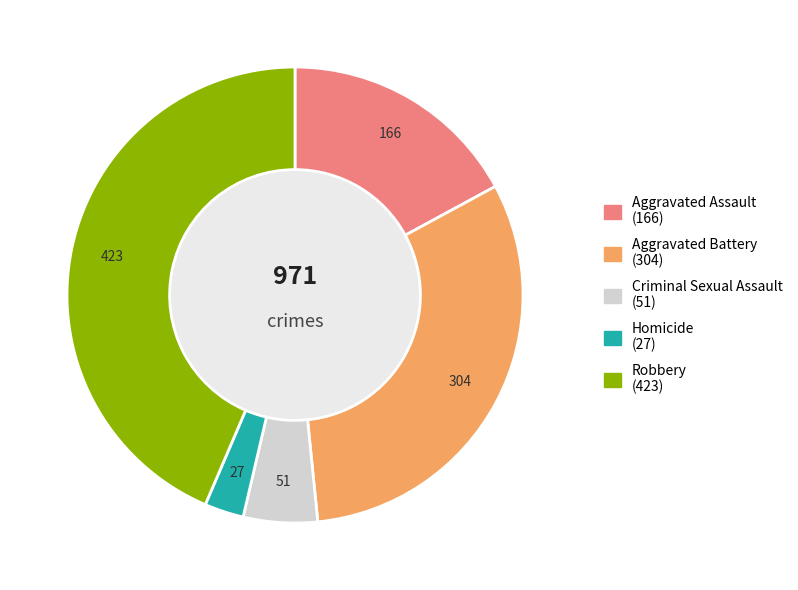

Is Robbery the majority of the pie?

No